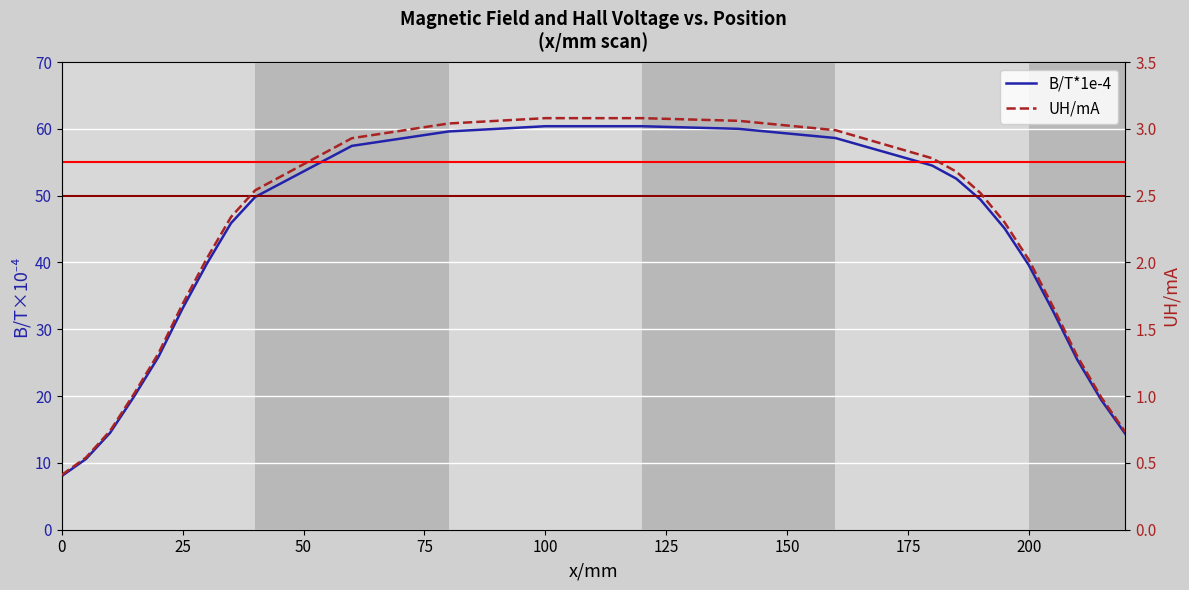

Does the chart display data point markers on the line(s)?

No